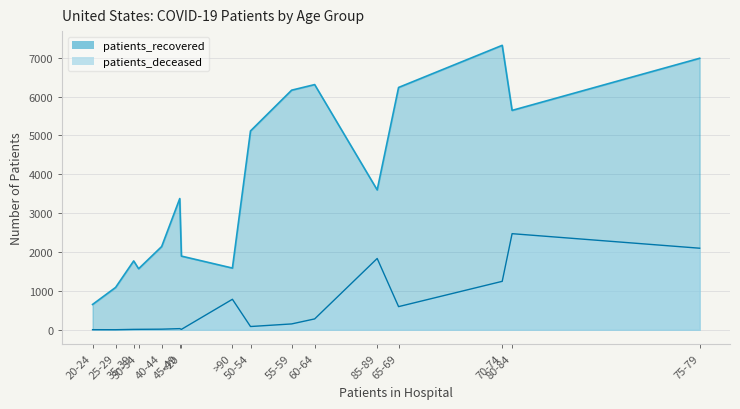

List the series in order of their peak value, highest first.

patients_recovered, patients_deceased